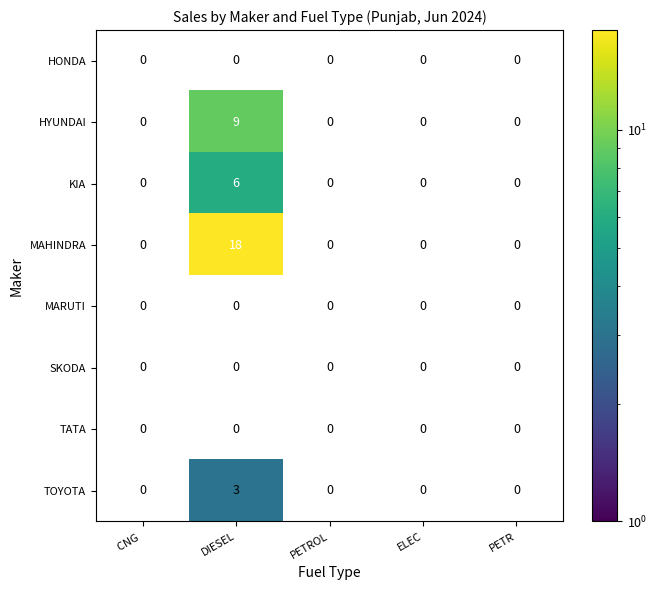

Between PETR and ELEC, which is larger?

ELEC